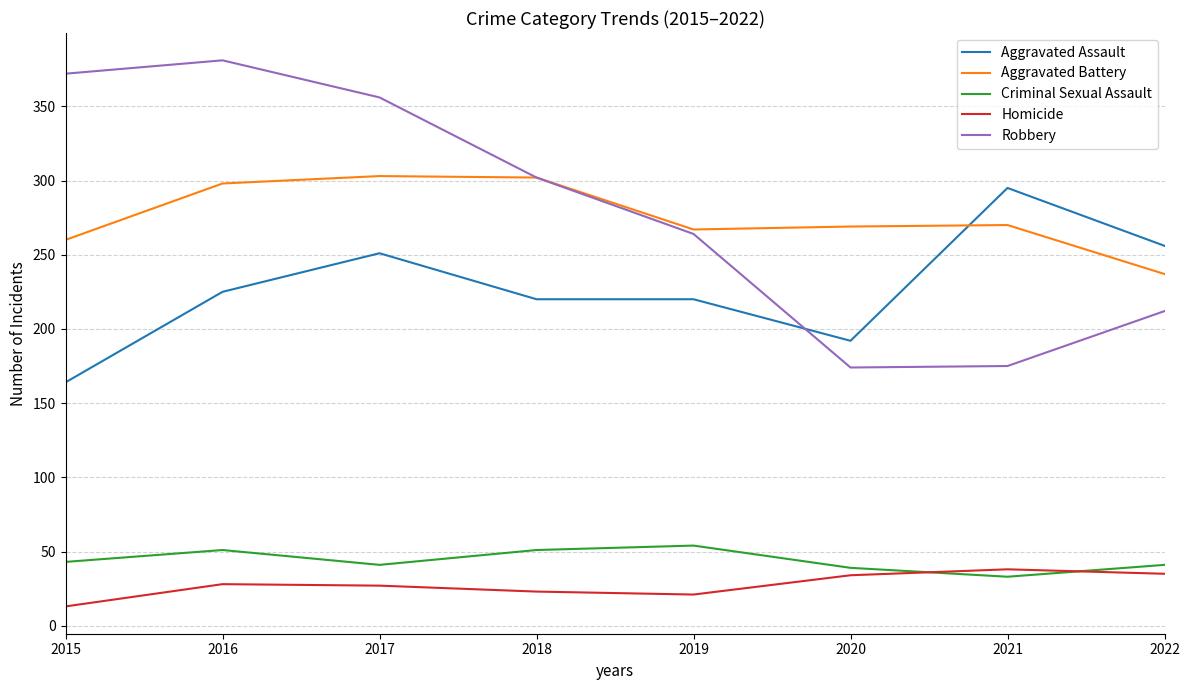

What is the difference between the maximum and minimum values in the Aggravated Assault series?

131